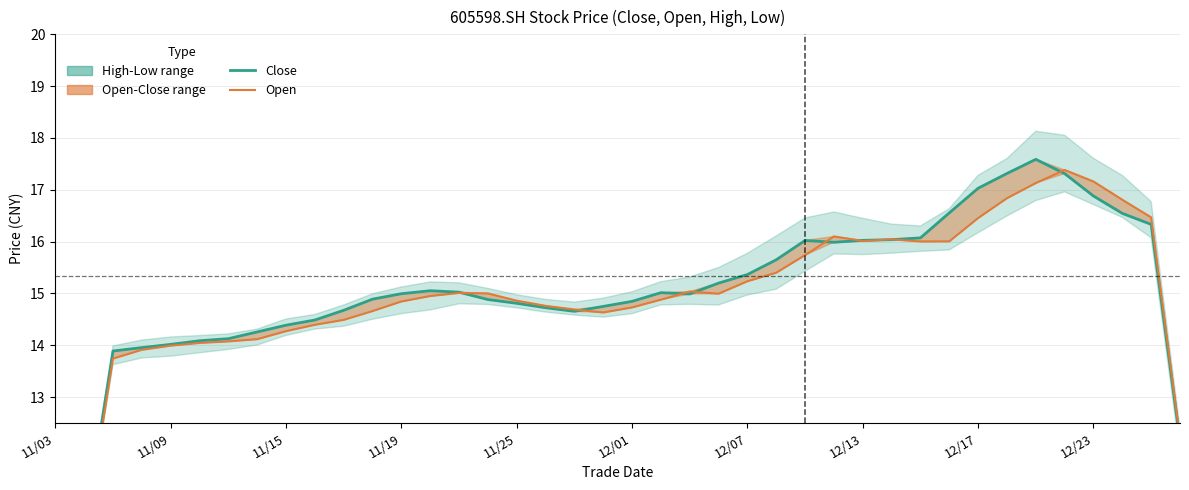

What is the maximum value for open?

17.4